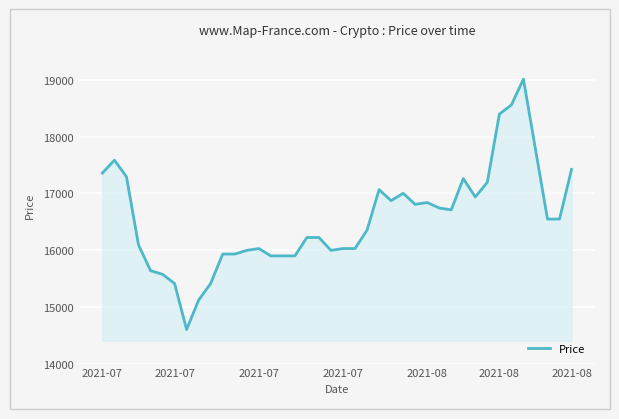

What is the difference between the maximum and minimum values?

4412.0